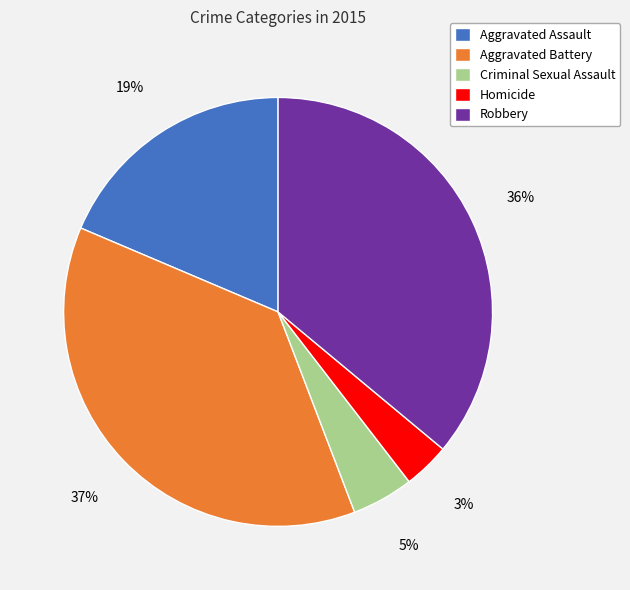

How many segments does this pie chart have?

5